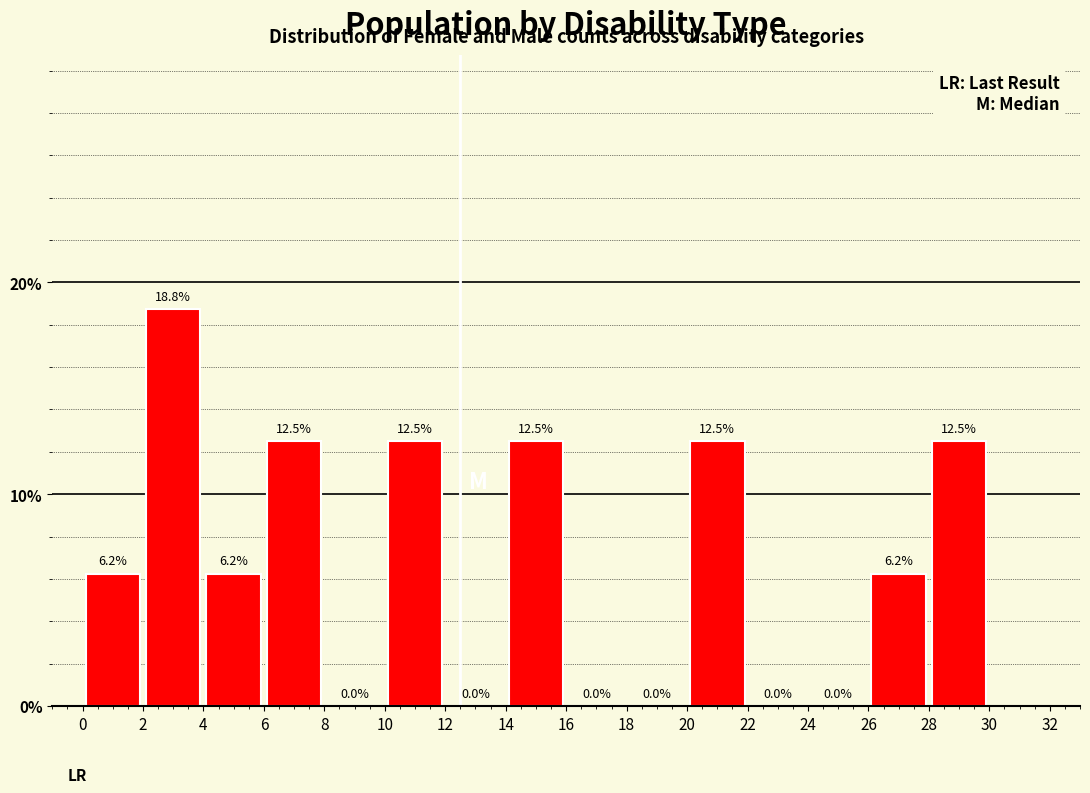

Reading left to right, list every bar in this chart as the range it spans on the x-axis followed by its height.

0 to 2: 6.2
2 to 4: 18.8
4 to 6: 6.2
6 to 8: 12.5
8 to 10: 0.0
10 to 12: 12.5
12 to 14: 0.0
14 to 16: 12.5
16 to 18: 0.0
18 to 20: 0.0
20 to 22: 12.5
22 to 24: 0.0
24 to 26: 0.0
26 to 28: 6.2
28 to 30: 12.5